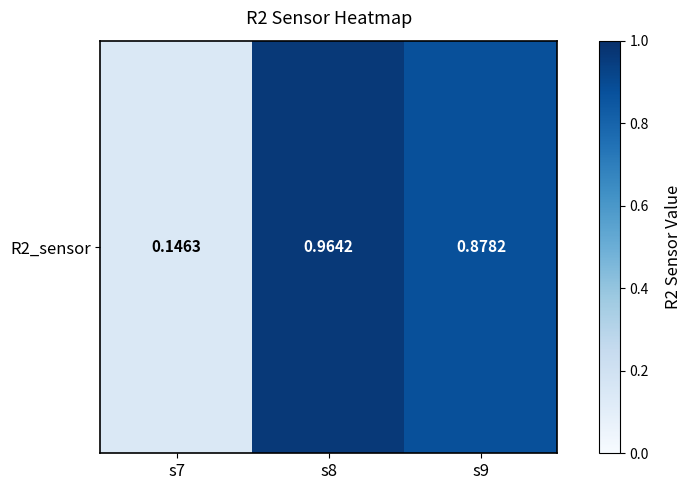

Which category has the lowest value across all series?

s7